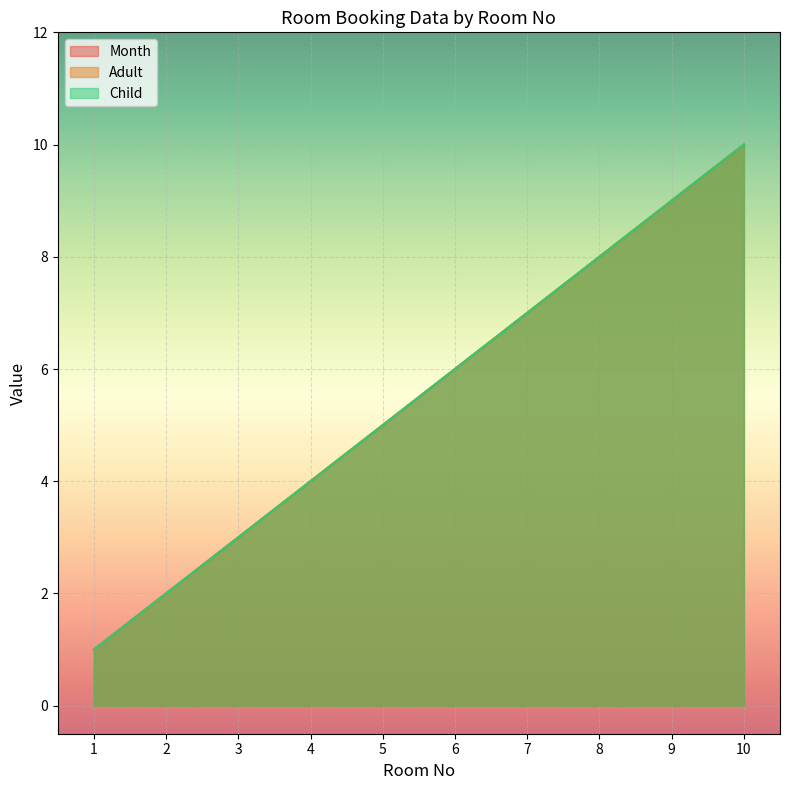

Which category has the lowest value in the Month series?

1